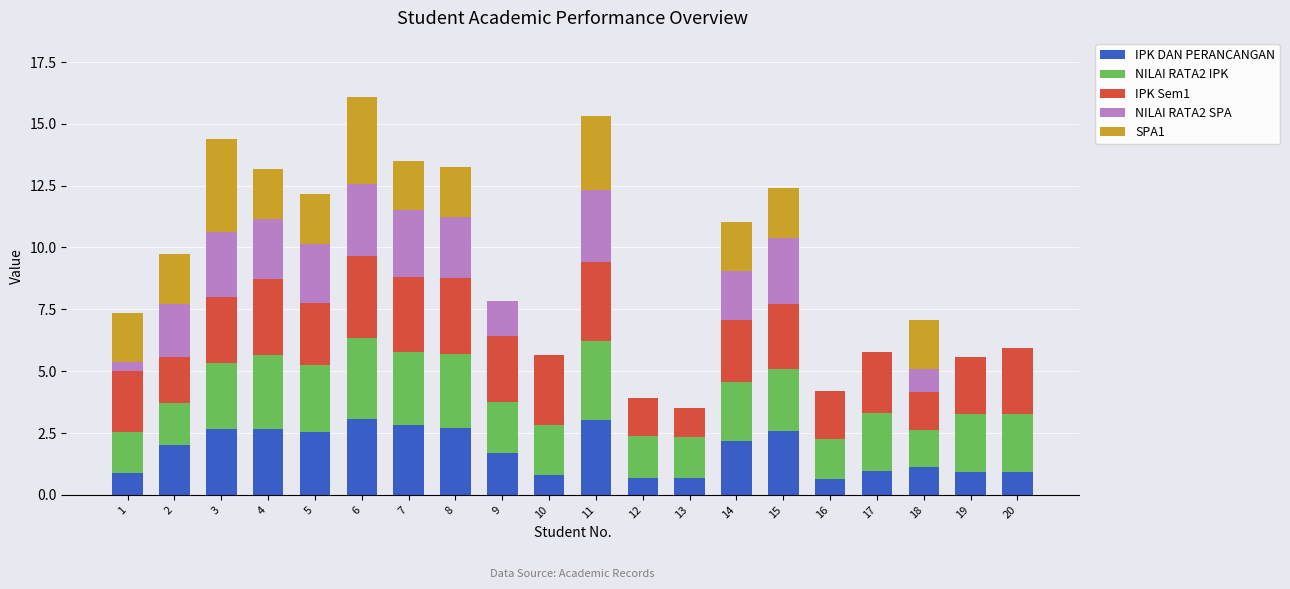

The value of IPK DAN PERANCANGAN at 18 is 1.1. True or false?

True